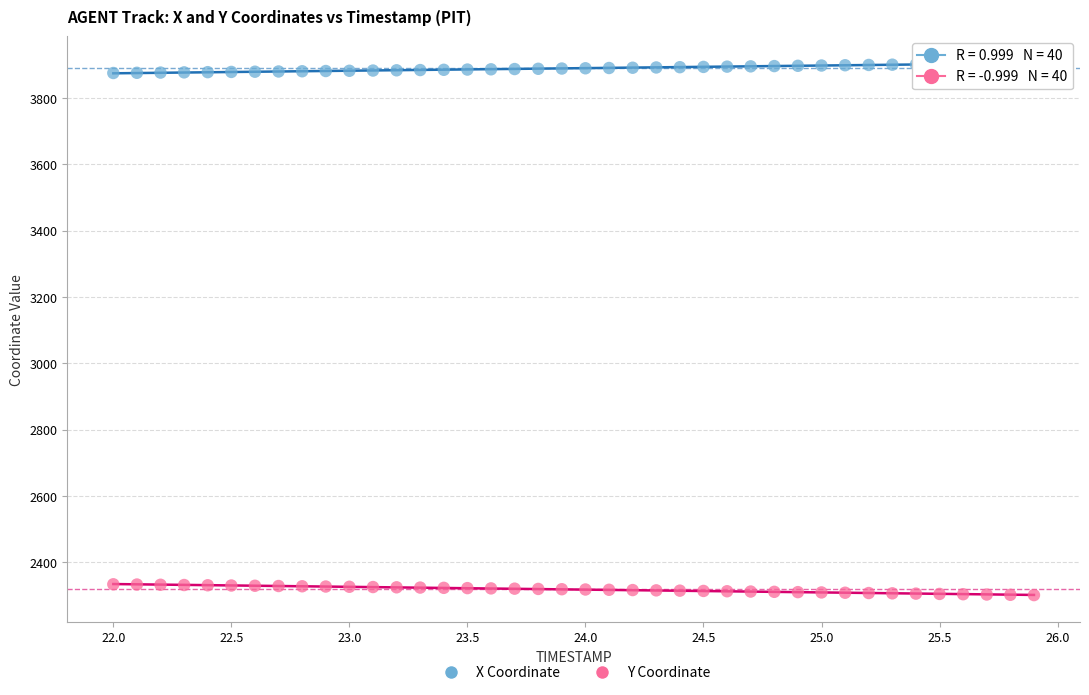

Across all data points, what is the range of X values (max minus min)?

3.9